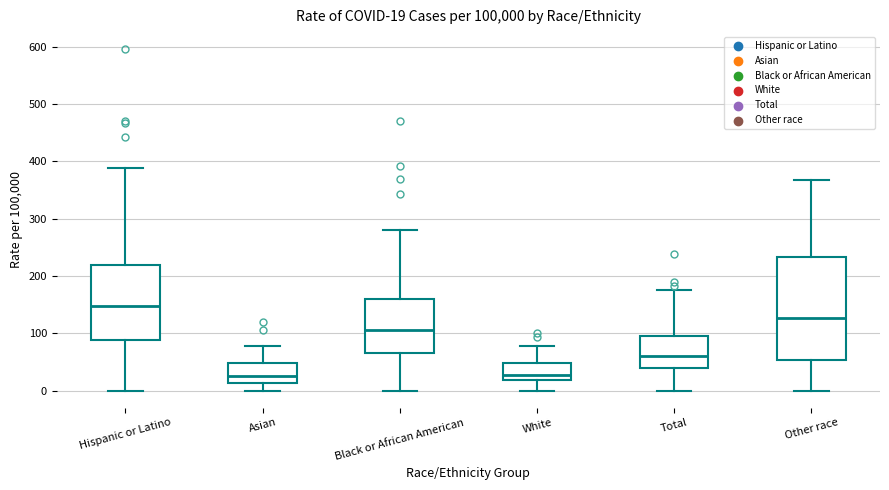

Comparing the boxes themselves (not the whiskers), which one is the tallest?

Other race